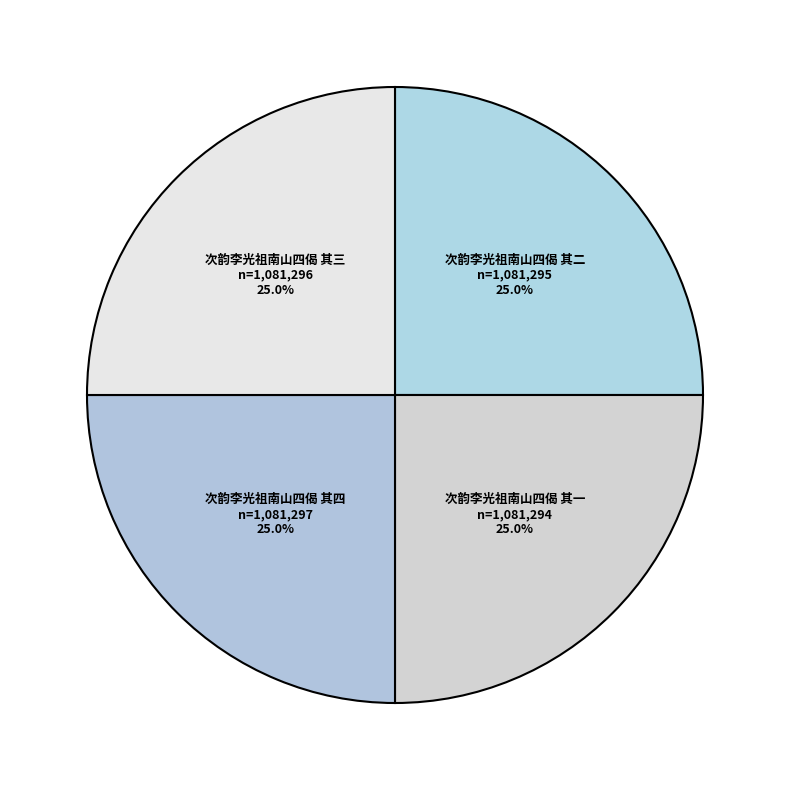

Is there any slice that represents more than half of the pie?

No